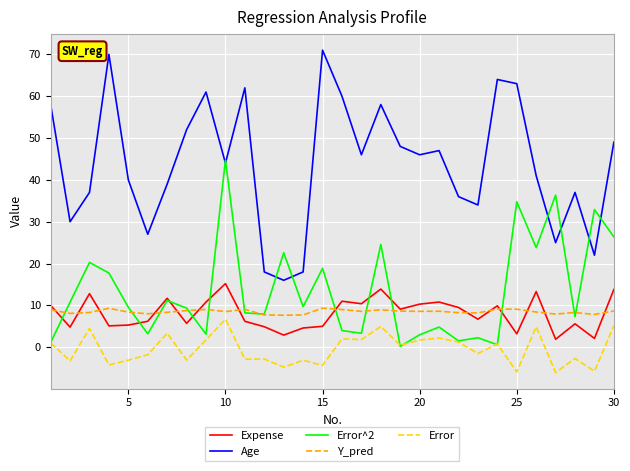

Which series has the largest total across all categories?

Age